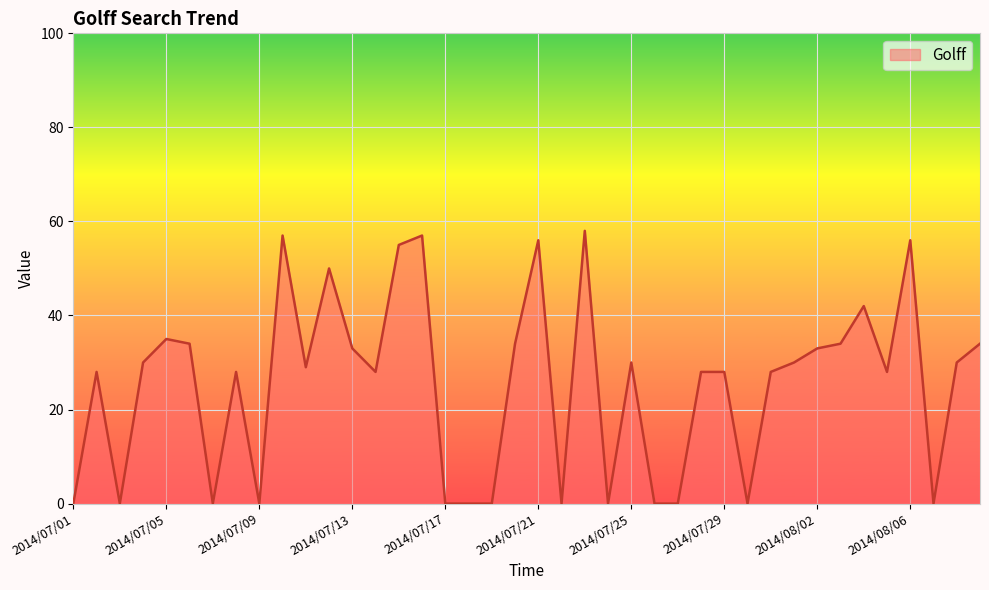

What is the difference between the maximum and minimum values?

58